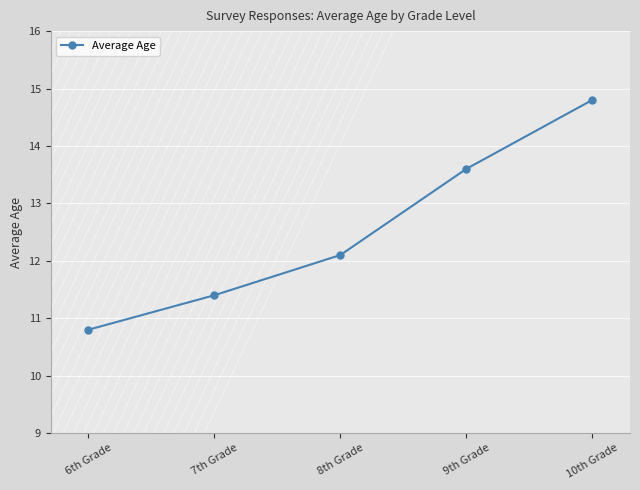

Does the chart display data point markers on the line(s)?

Yes